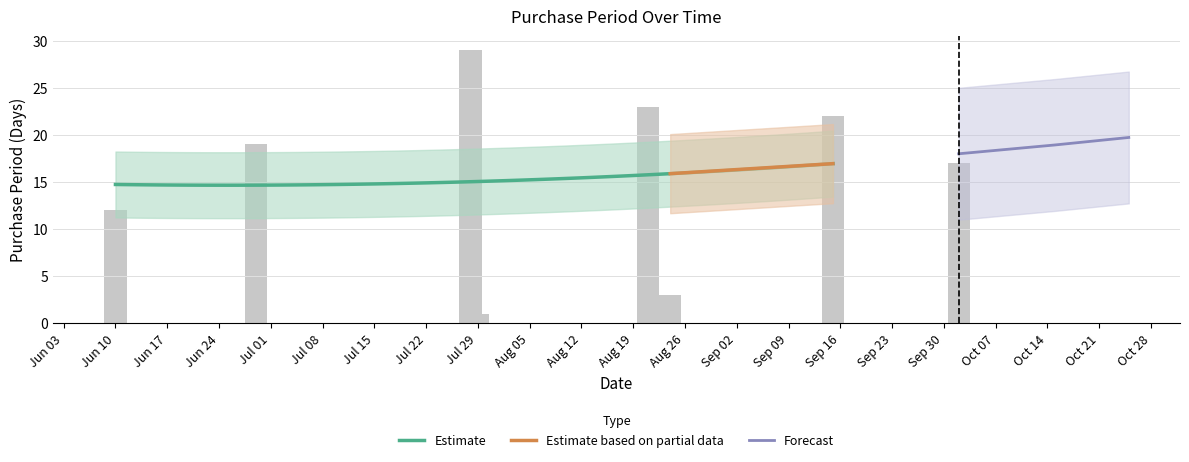

What is the sum of all values?

126